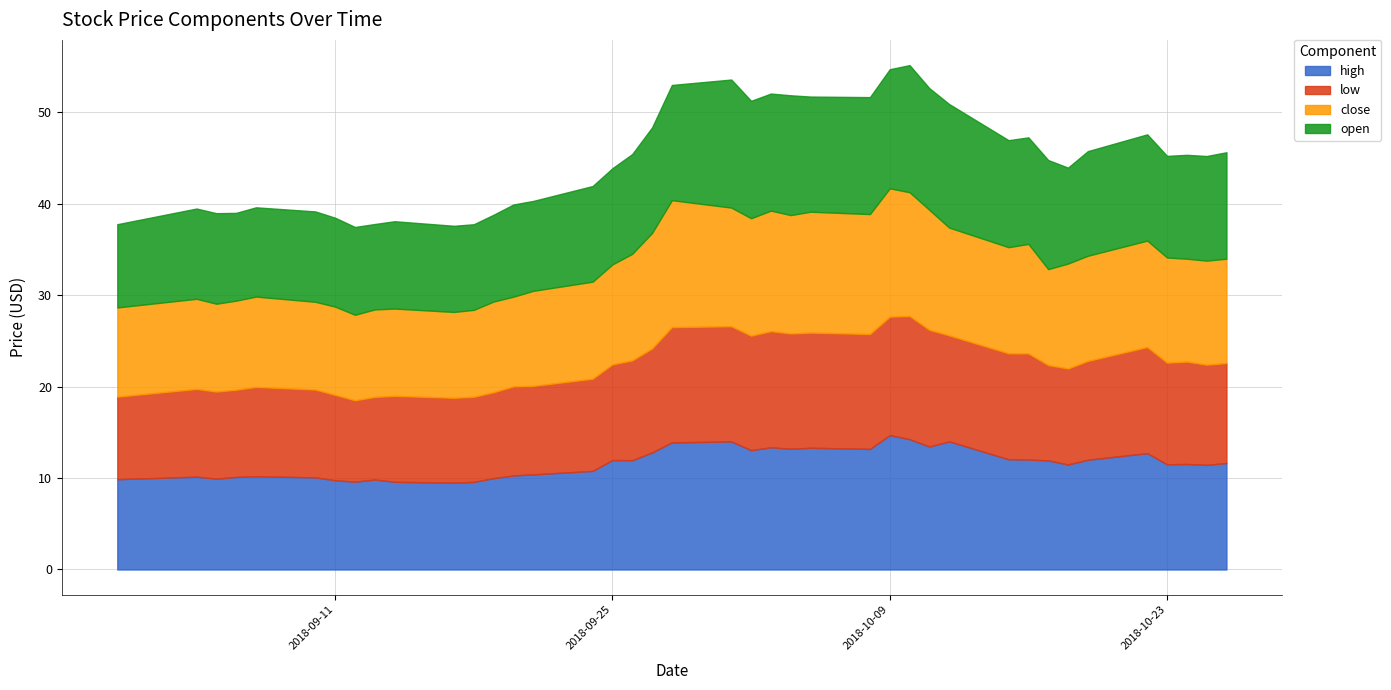

What is the sum of the open values at 2018-10-01 and 2018-09-10?

23.9